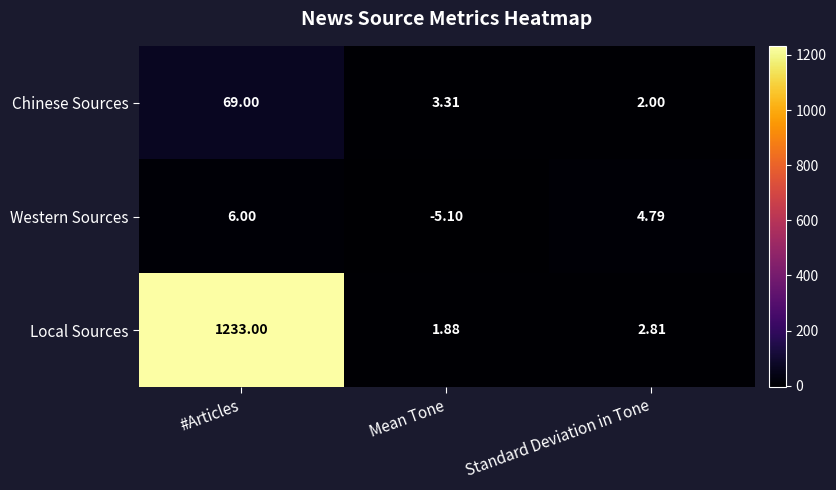

List the series in order of their peak value, lowest first.

Western Sources, Chinese Sources, Local Sources